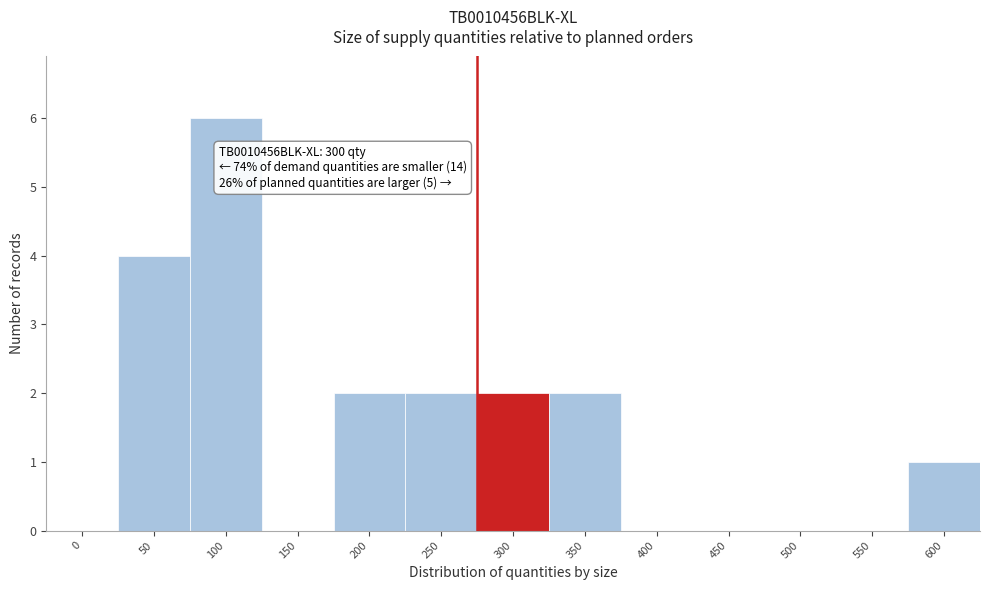

Reading left to right, list all the values displayed in this chart.

0=0	50=4	100=6	150=0	200=2	250=2	300=2	350=2	400=0	450=0	500=0	550=0	600=1